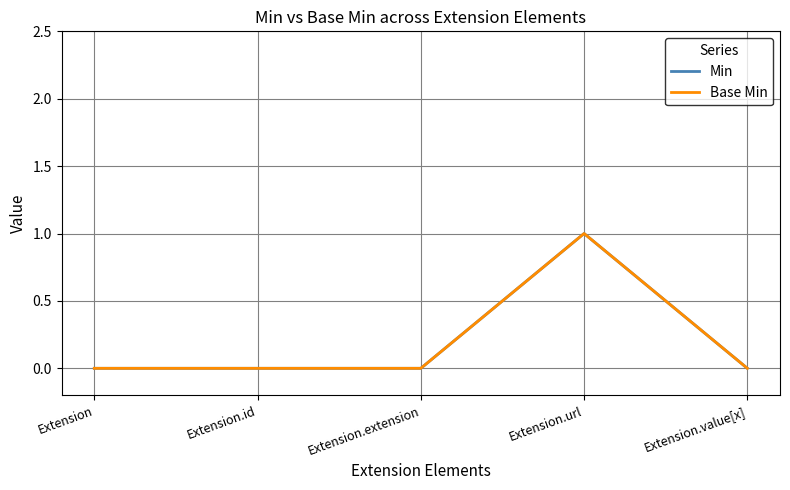

What position from the right is Extension.id?

4